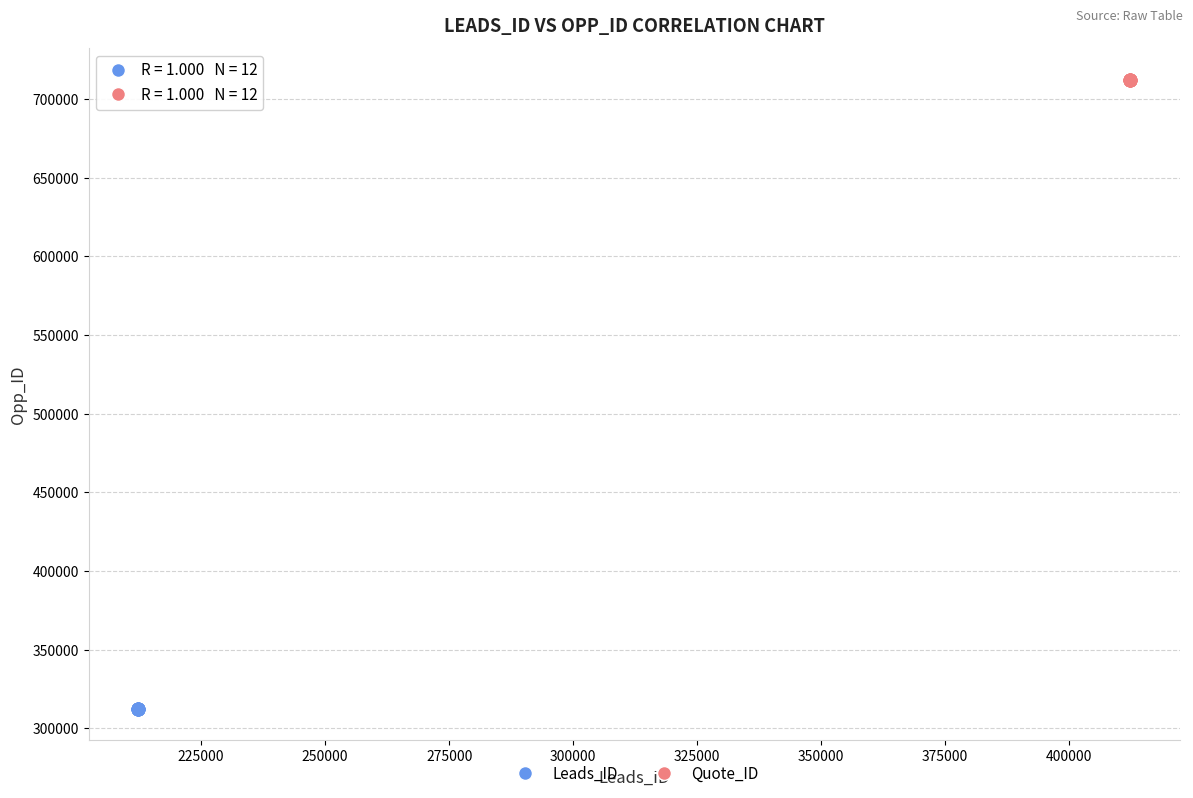

Which series reaches the minimum Y coordinate?

Leads_ID